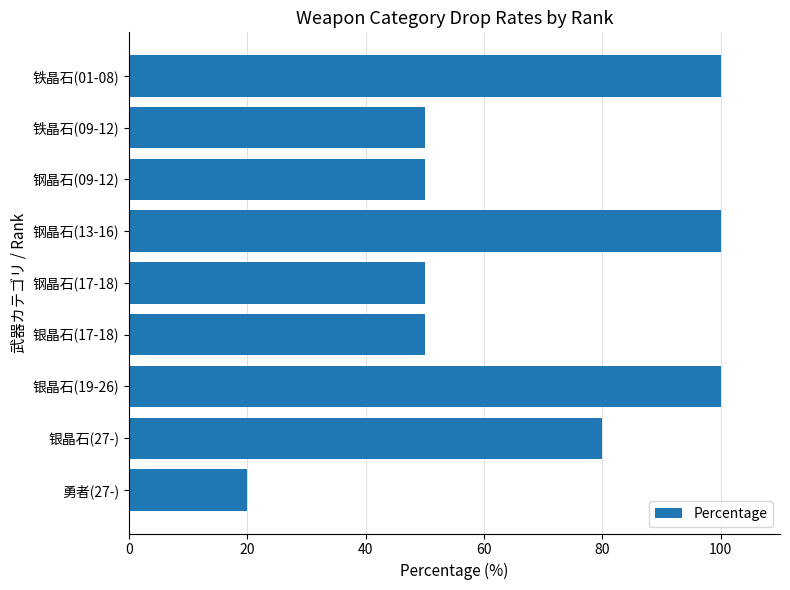

The value at 勇者(27-) is 20. True or false?

True